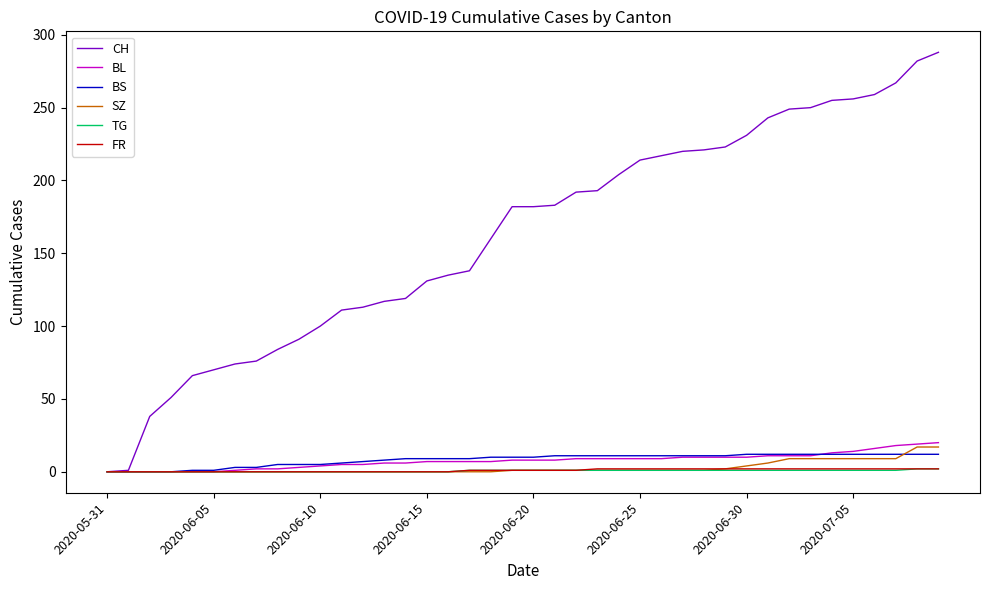

Which series has the largest total across all categories?

CH